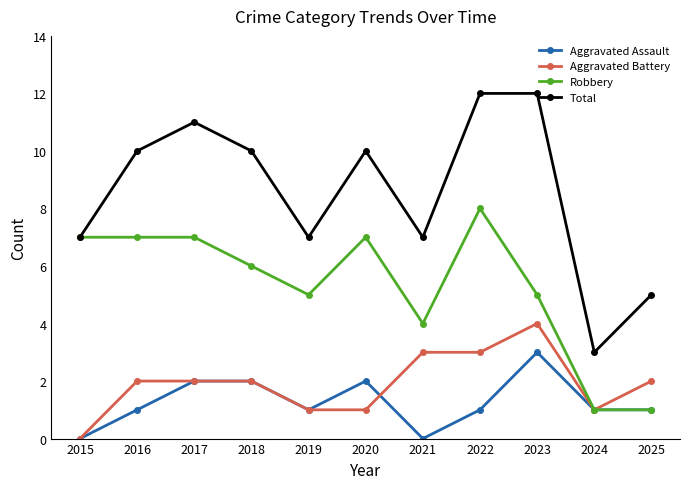

Is this an area chart (filled region under the line)?

No